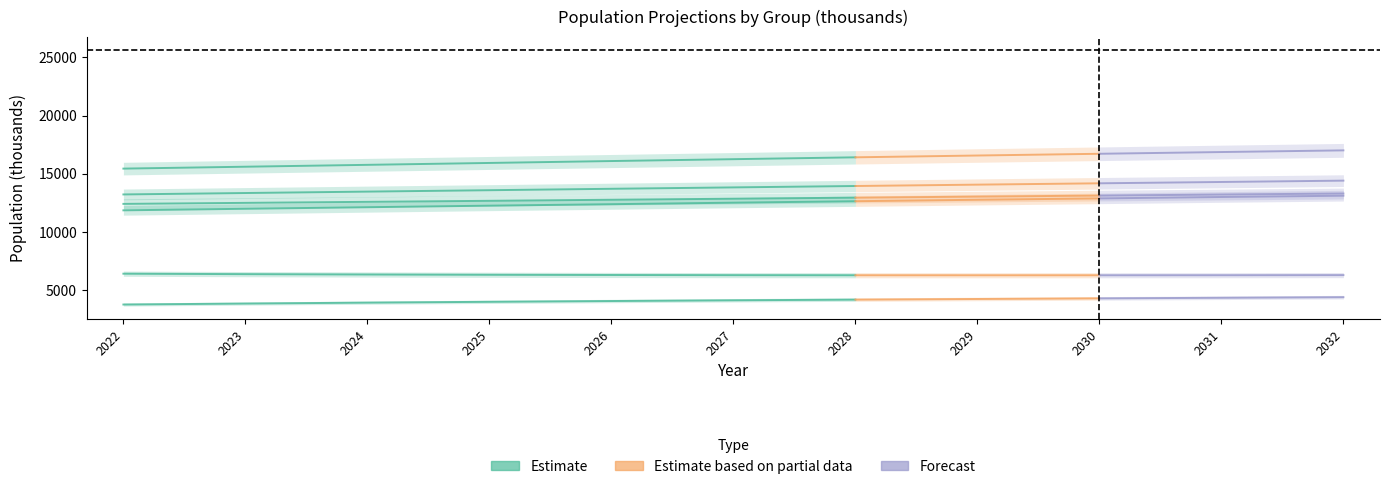

What is the sum of the Women values at 2029 and 2028?

26003